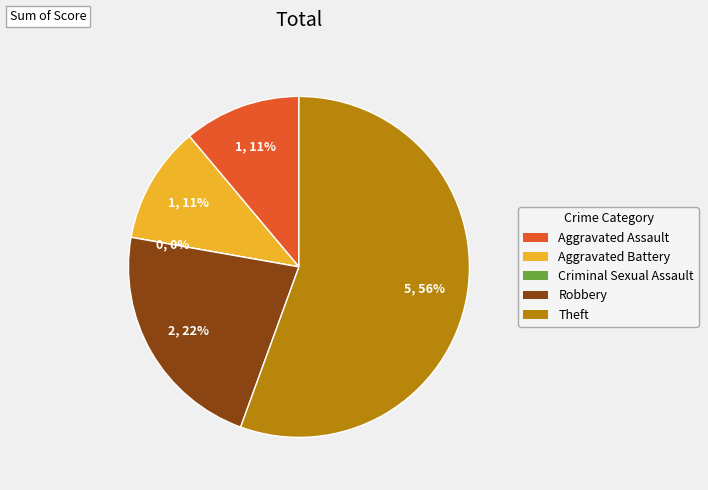

What percentage is the Aggravated Battery slice, to the nearest percent?

11%